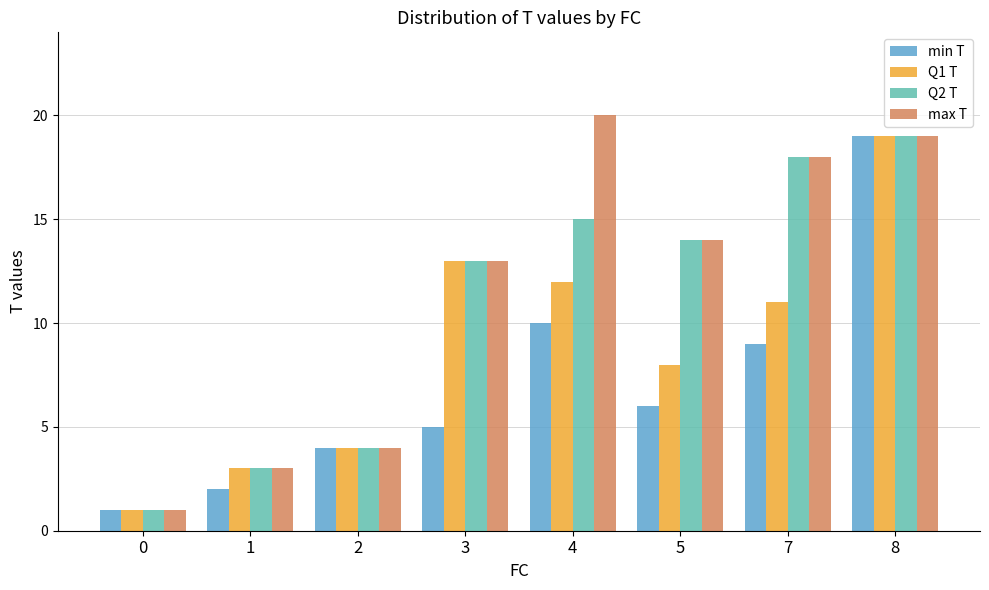

How many distinct data groups are displayed?

4